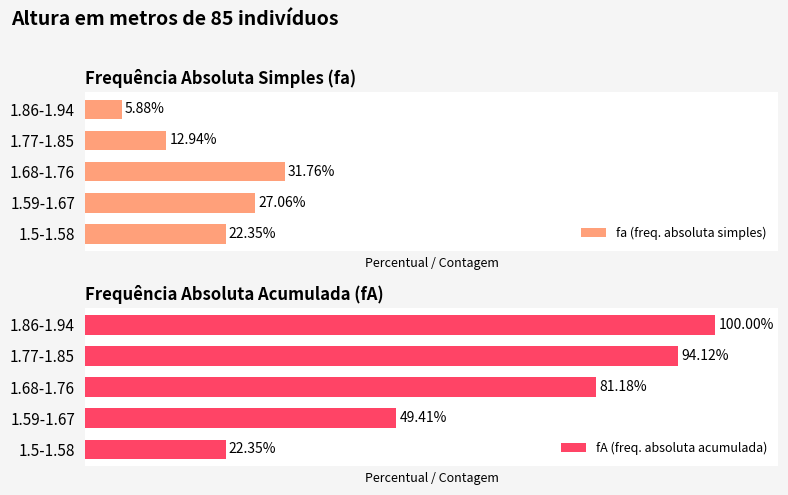

The fa (freq. absoluta simples) series shows 27.1 at 1.59-1.67. True or false?

True